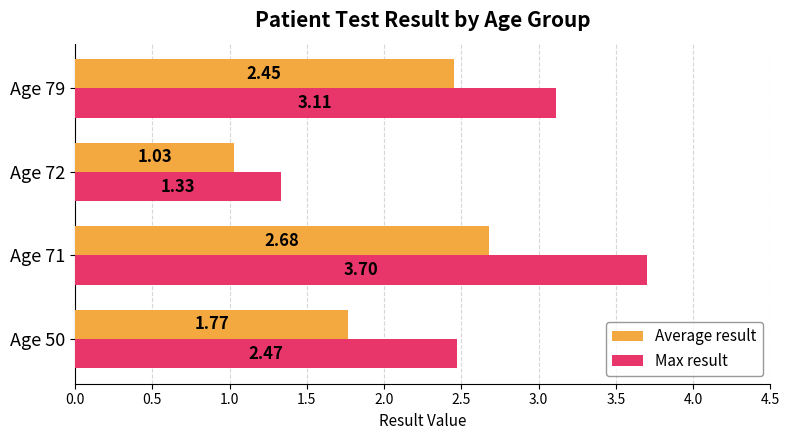

At which label is Average result closest to 1?

Age 72